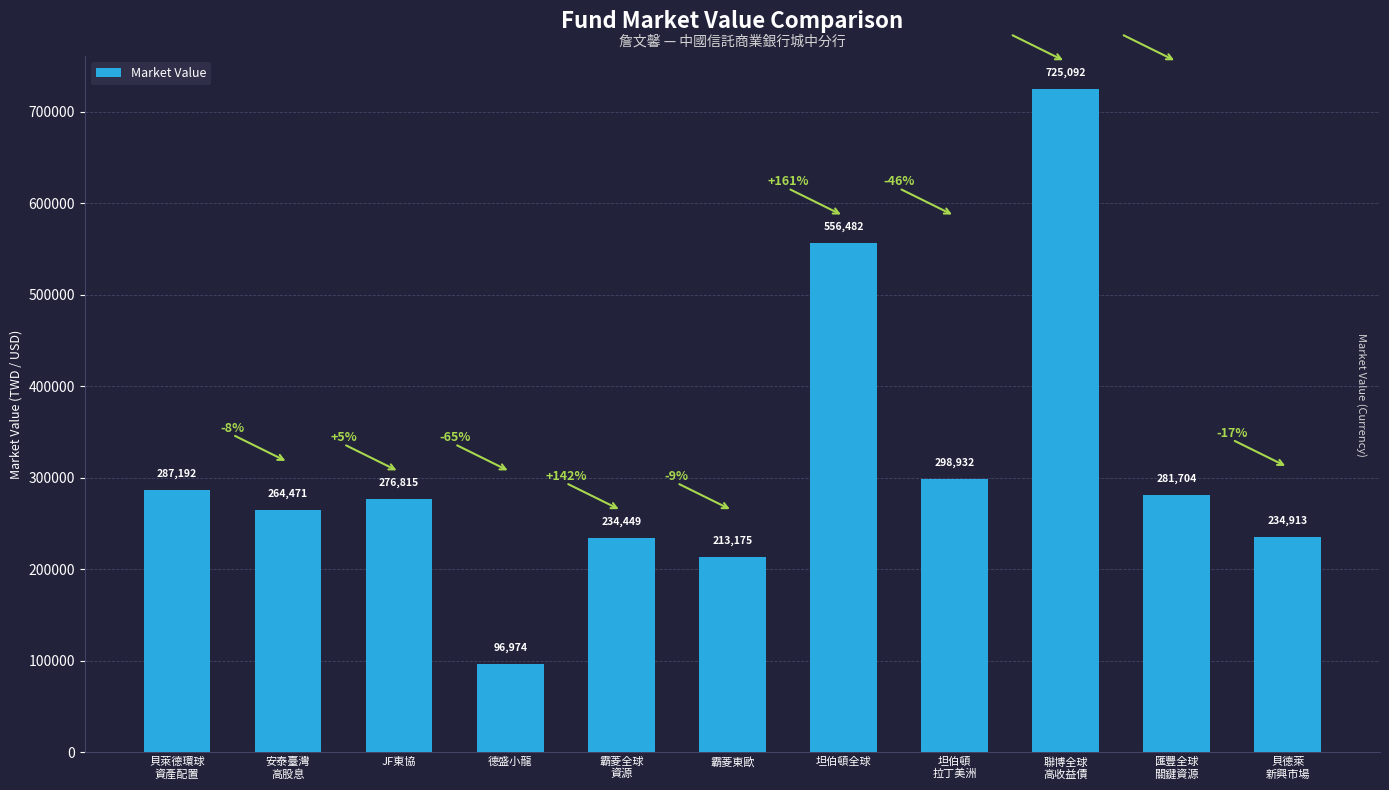

What is the difference between the maximum and minimum values?

628118.0